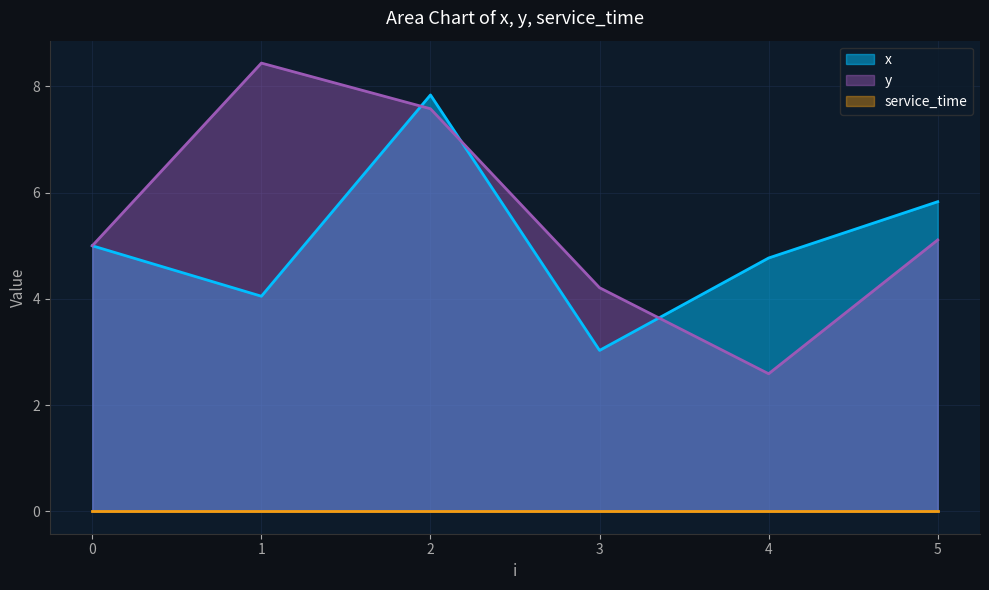

What is the value of the x point at the 2nd from the left?

4.0